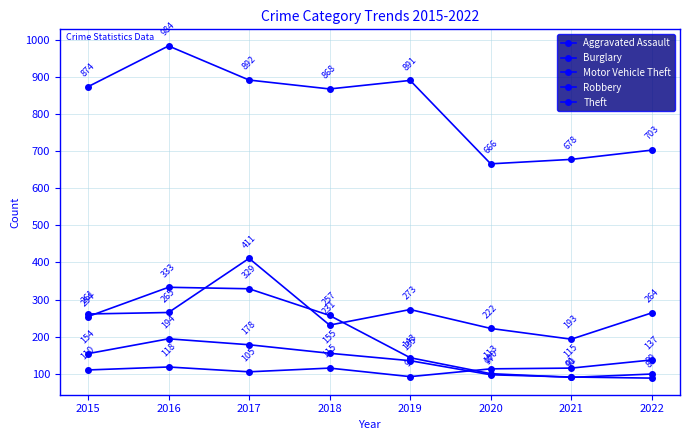

At which category is the sum across all series the highest?

2017